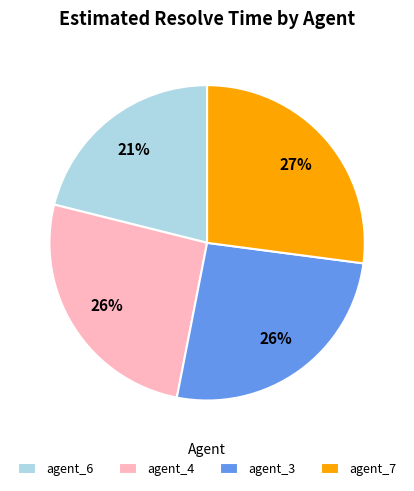

Which category has the biggest portion of the pie?

agent_7